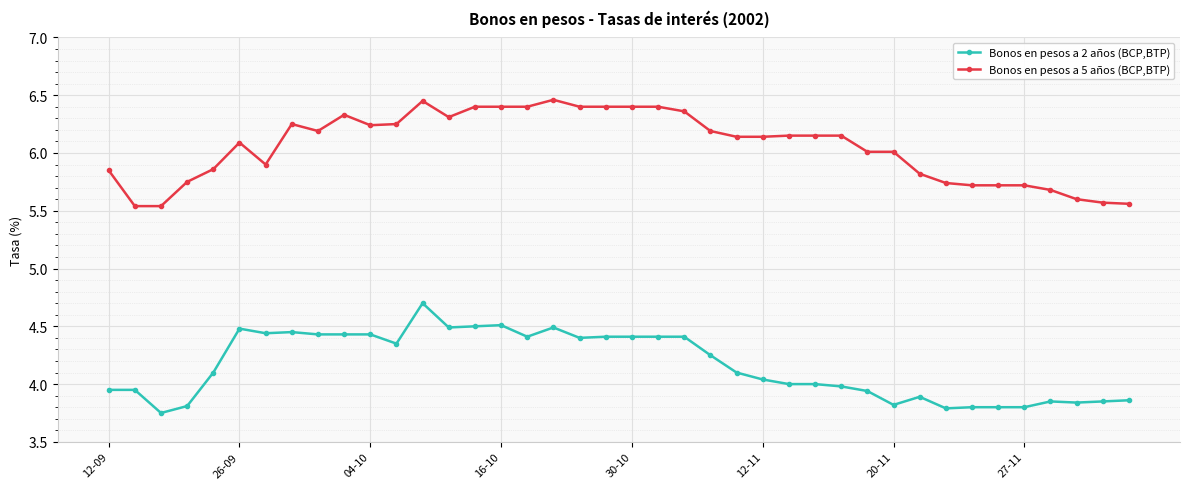

Which series has the largest total across all categories?

Bonos en pesos a 5 años (BCP,BTP)